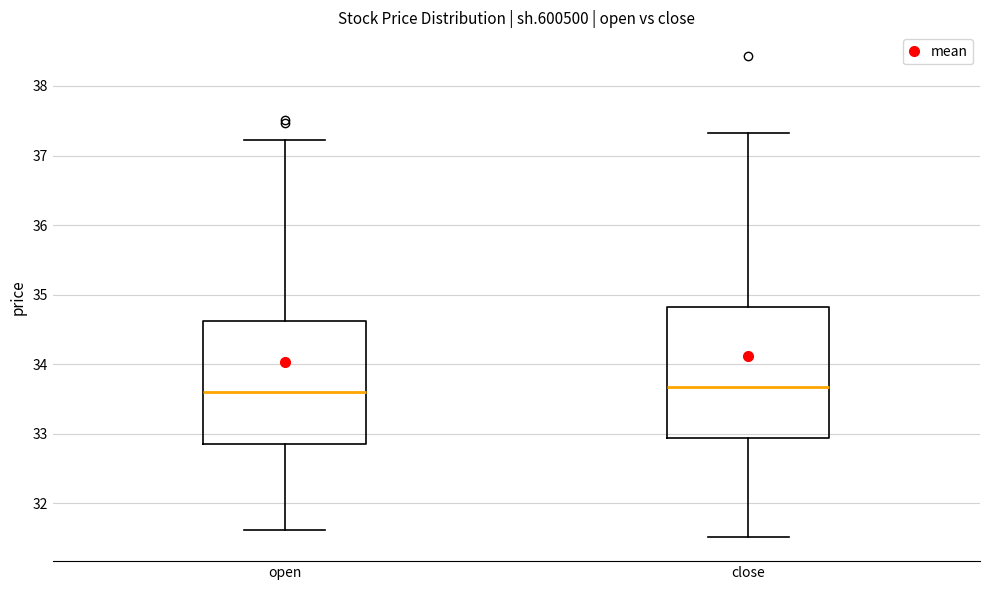

Reading left to right, transcribe this box plot: for each box, give where its median line is, the range the box spans, and where its two whiskers end, as read against the y-axis. The values are not printed on the chart, so give them approximately, as read against the axis.

open: median 33.6, box 32.8 to 34.6, whiskers 31.6 to 37.2
close: median 33.7, box 32.9 to 34.8, whiskers 31.5 to 37.3